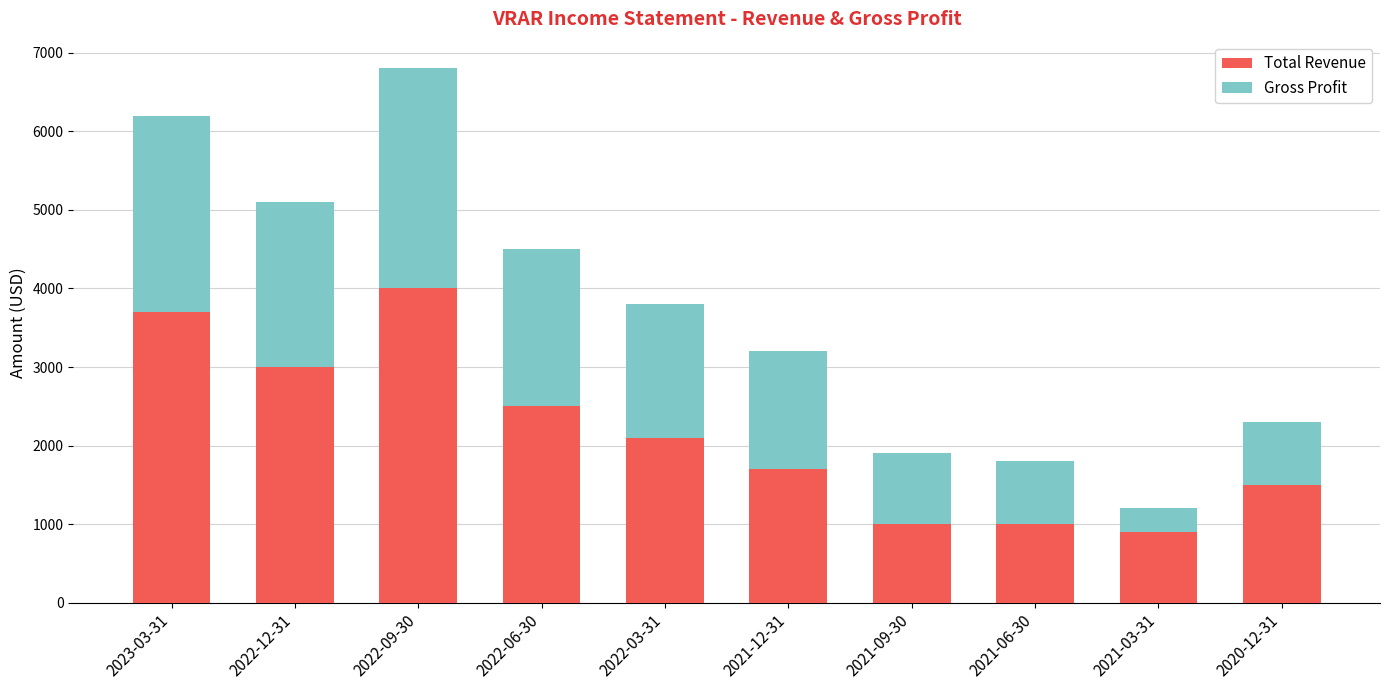

What is the lowest value of the Total Revenue series?

900